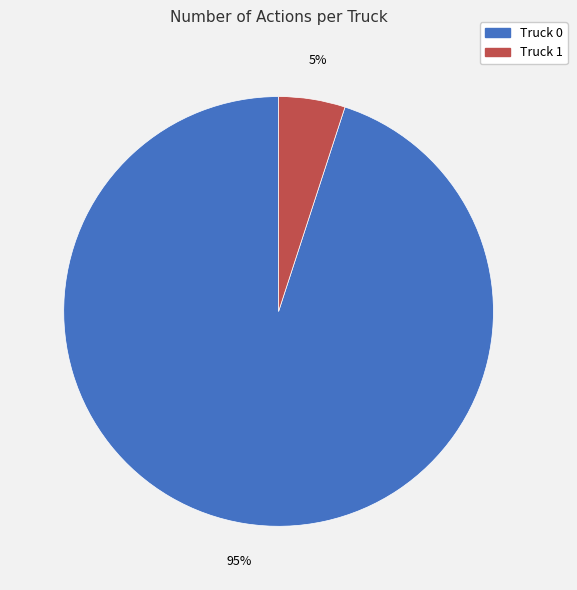

How many slices are in this pie chart?

2